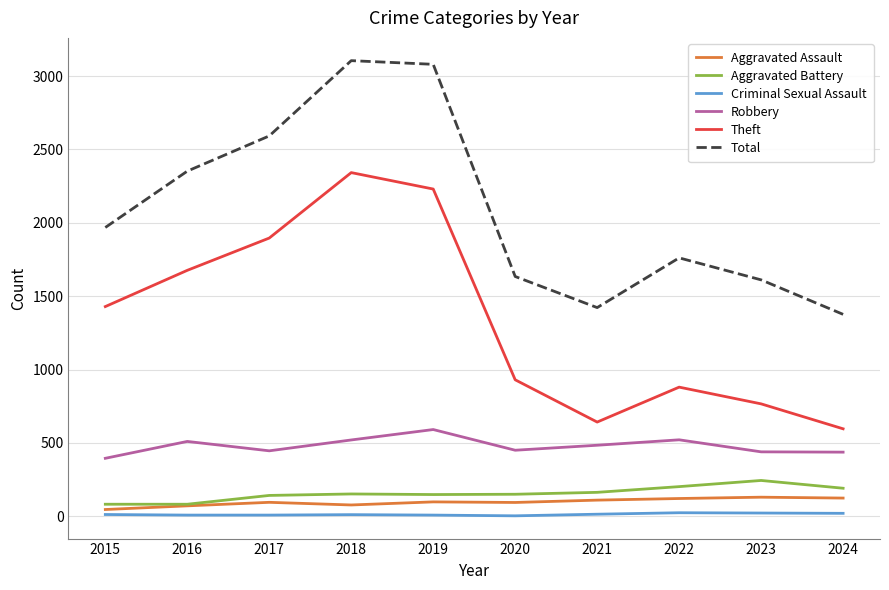

How many lines are shown in the chart?

6